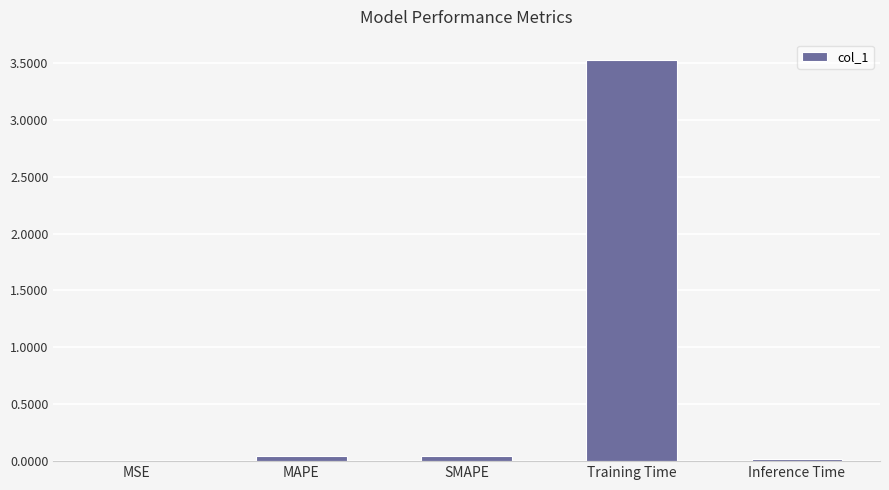

Which category has the highest value across all series?

Training Time